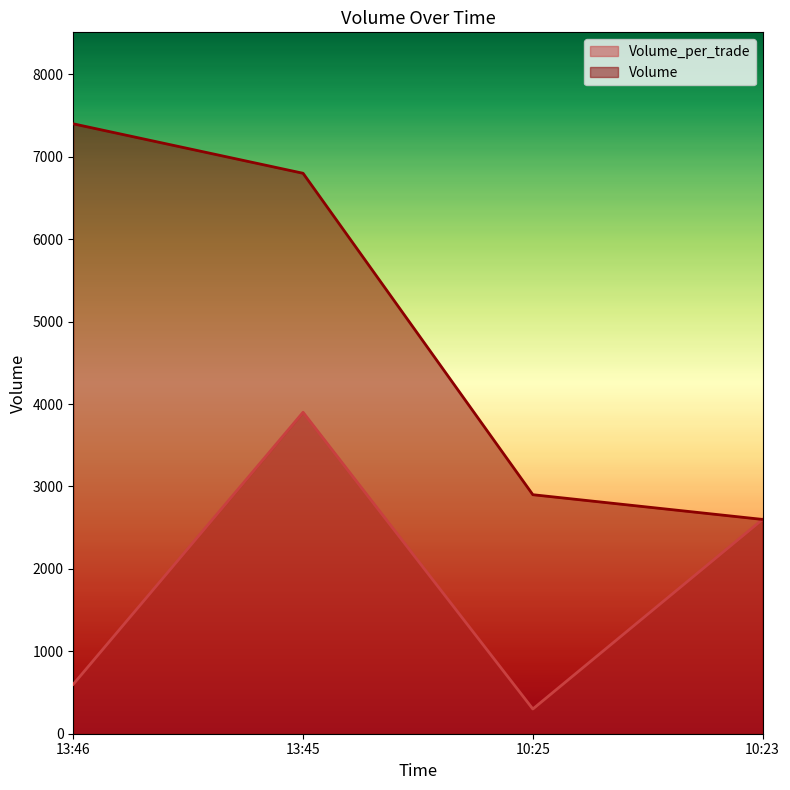

In Volume_per_trade, how many points are lower than both neighbors (excluding endpoints)?

1